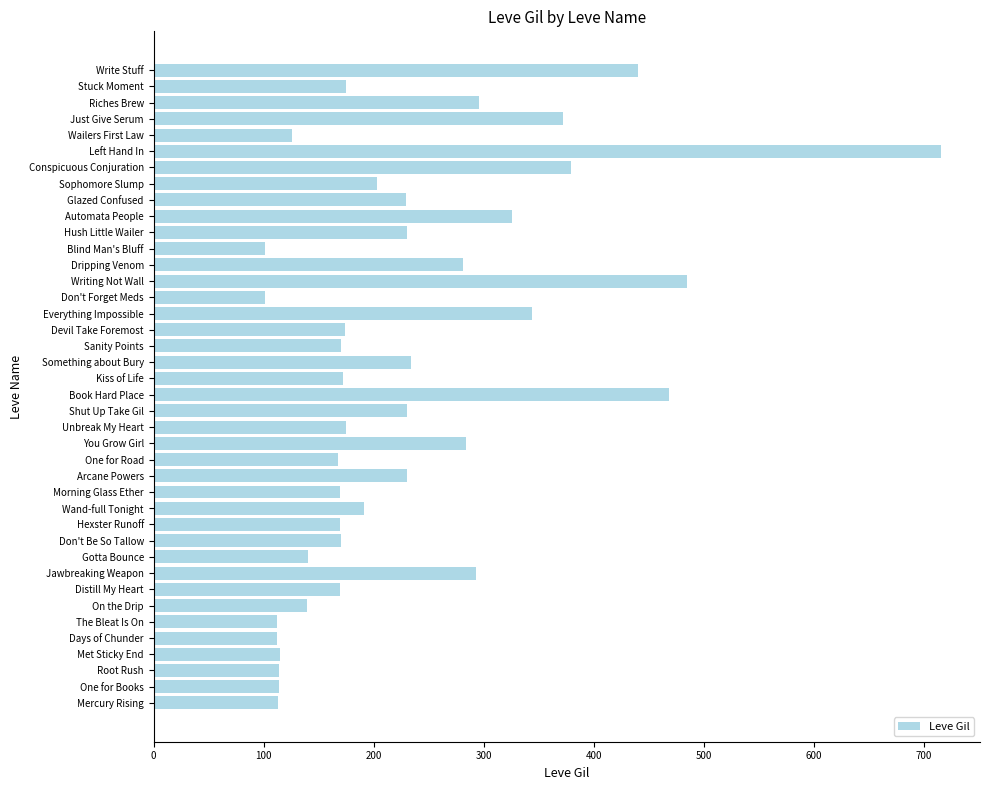

Is it true that the value at Riches Brew is 190?

False